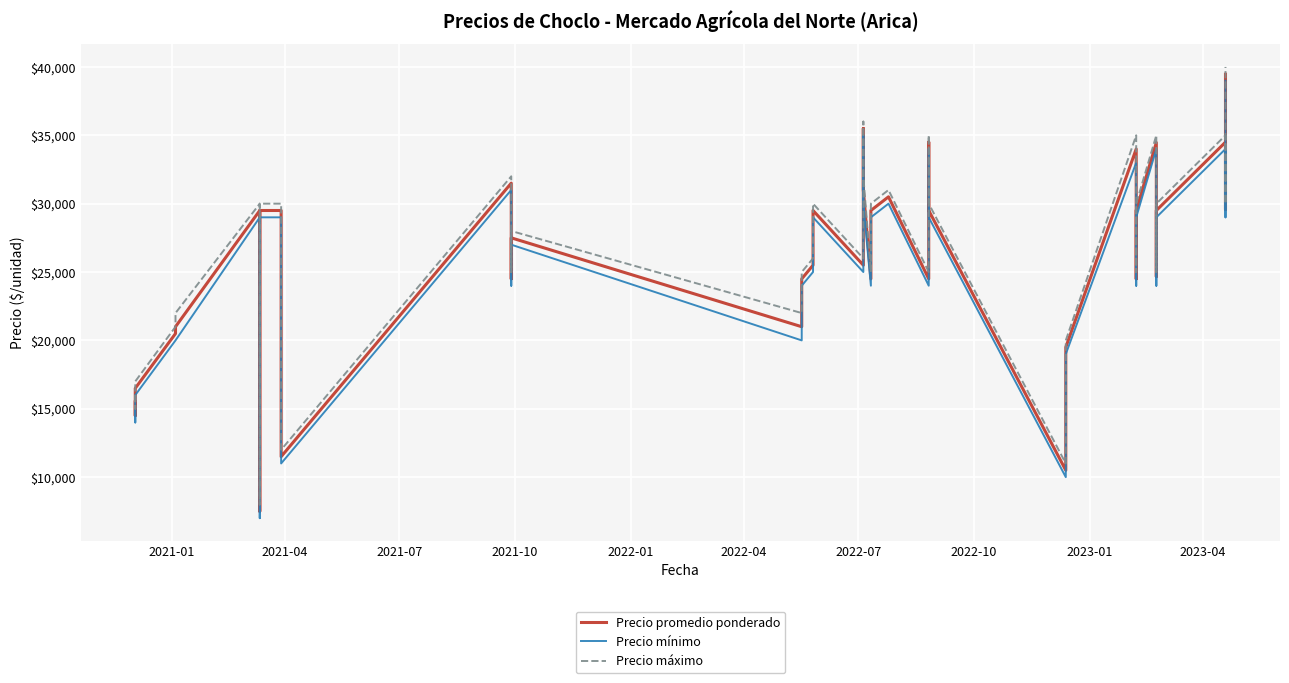

How many data points in Precio mínimo are less than 25000?

19